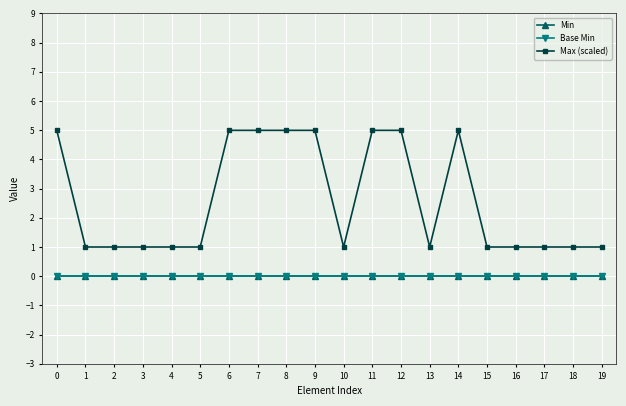

The Max (scaled) series shows 1.0 at 18. True or false?

True